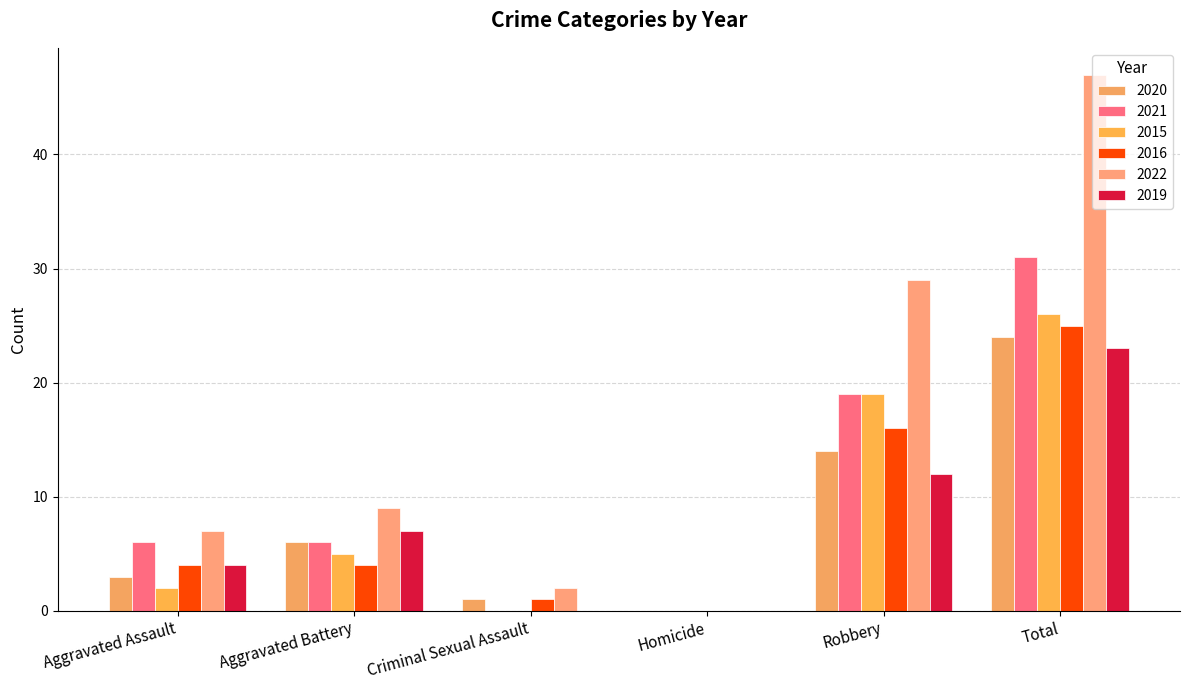

Which series has the largest range (max minus min)?

2022